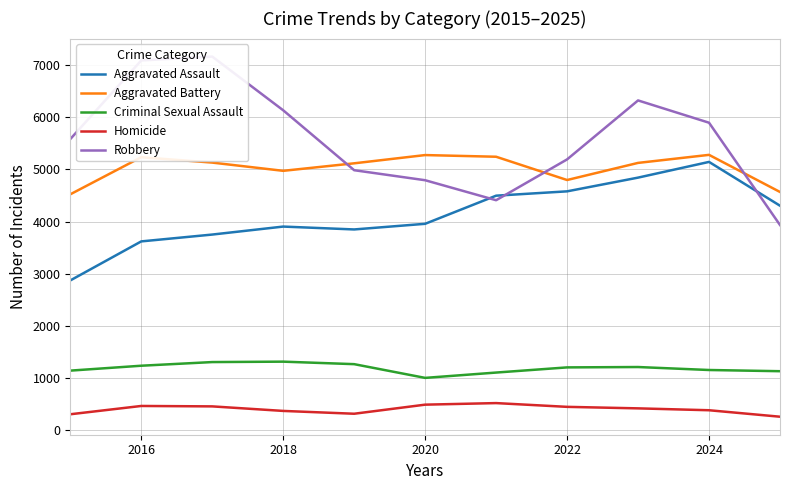

True or false: Homicide and Criminal Sexual Assault cross at least once.

False